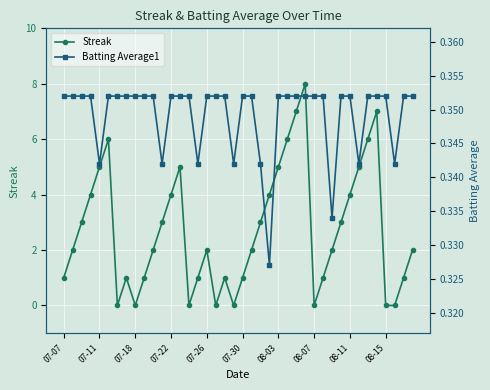

Reading right to left, what are all the values shown in this chart?

Streak: 2.0	1.0	0.0	0.0	7.0	6.0	5.0	4.0	3.0	2.0	1.0	0.0	8.0	7.0	6.0	5.0	4.0	3.0	2.0	1.0	0.0	1.0	0.0	2.0	1.0	0.0	5.0	4.0	3.0	2.0	1.0	0.0	1.0	0.0	6.0	5.0	4.0	3.0	2.0	1.0
Batting Average1: 0.4	0.4	0.3	0.4	0.4	0.4	0.3	0.4	0.4	0.3	0.4	0.4	0.4	0.4	0.4	0.4	0.3	0.3	0.4	0.4	0.3	0.4	0.4	0.4	0.3	0.4	0.4	0.4	0.3	0.4	0.4	0.4	0.4	0.4	0.4	0.3	0.4	0.4	0.4	0.4